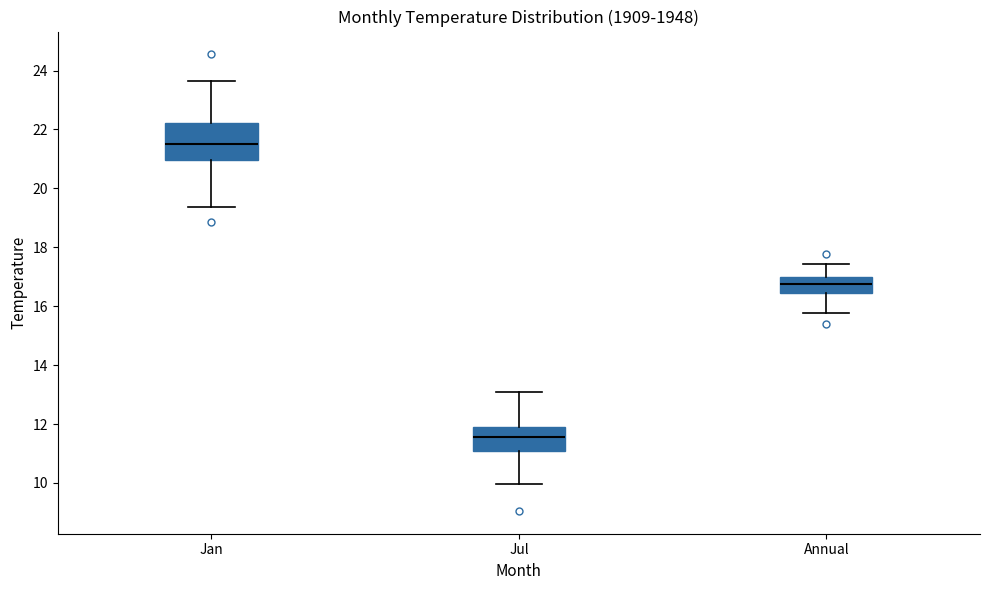

Reading left to right, transcribe this box plot: for each box, give where its median line is, the range the box spans, and where its two whiskers end, as read against the y-axis. The values are not printed on the chart, so give them approximately, as read against the axis.

Jan: median 21.4, box 21.0 to 22.2, whiskers 19.4 to 23.6
Jul: median 11.6, box 11.0 to 11.8, whiskers 10.0 to 13.0
Annual: median 16.8, box 16.4 to 17.0, whiskers 15.8 to 17.4